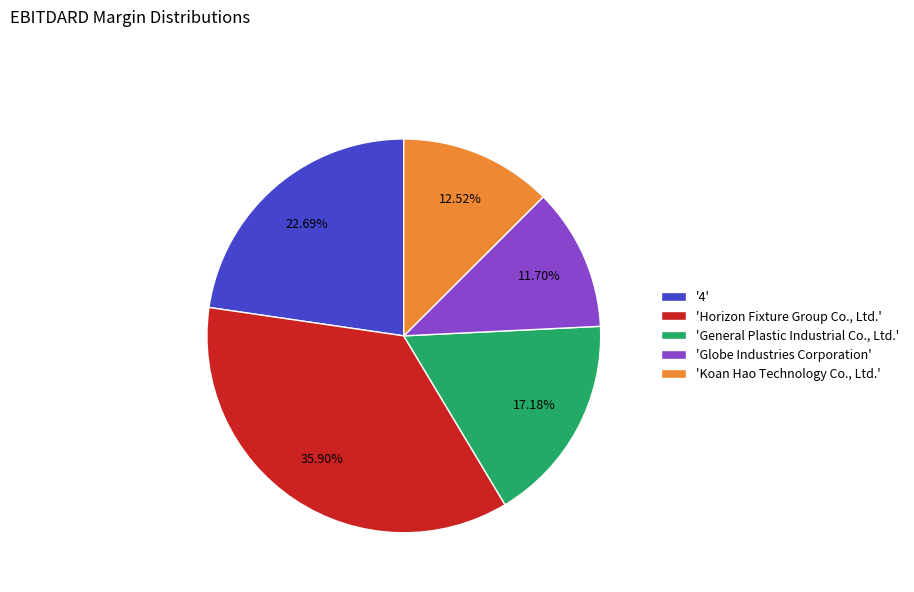

Between 'Globe Industries Corporation' and '4', which is larger?

'4'